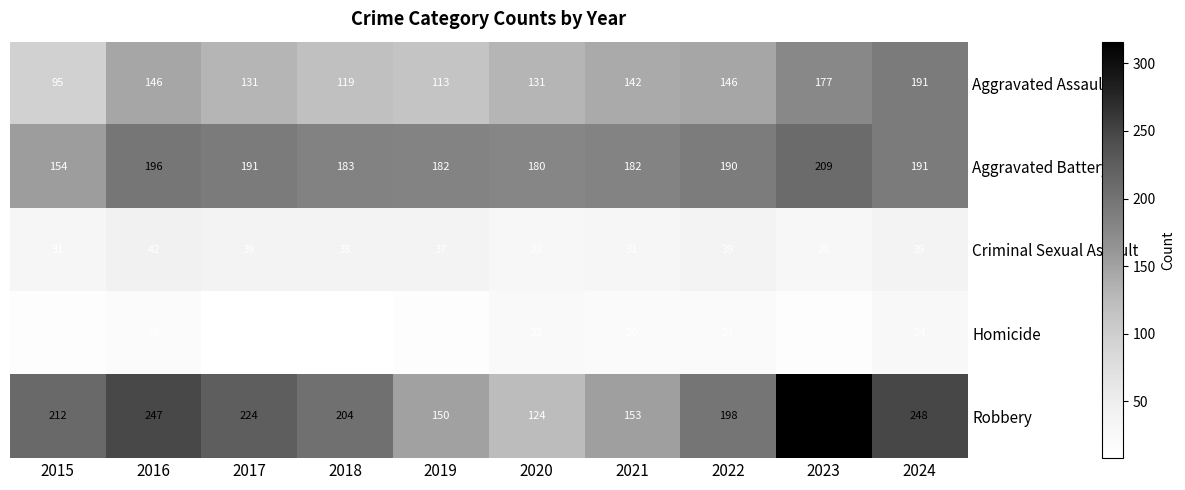

What is the minimum value shown in the chart?

8